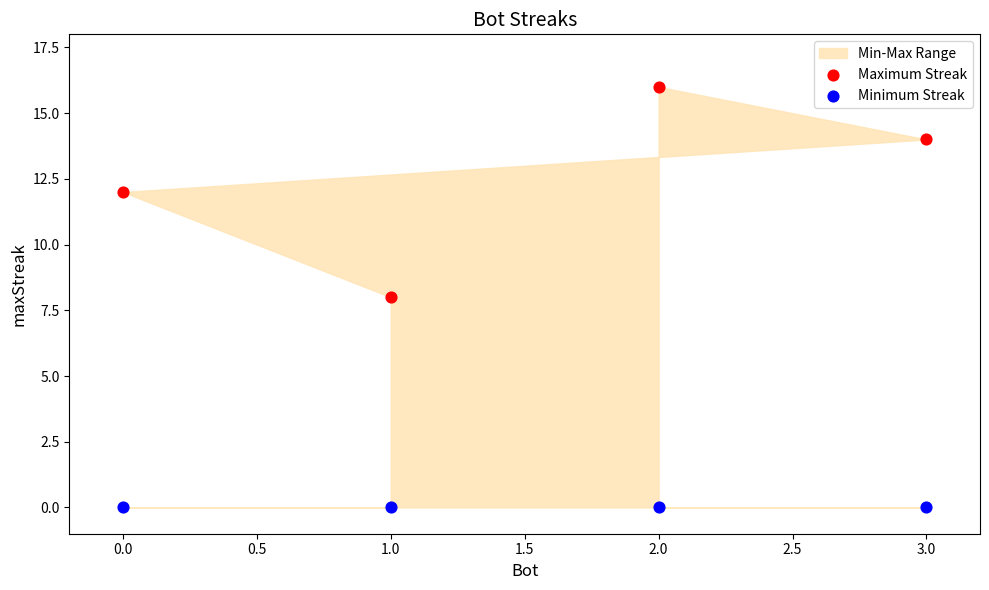

Which series contains the highest Y value?

Maximum Streak